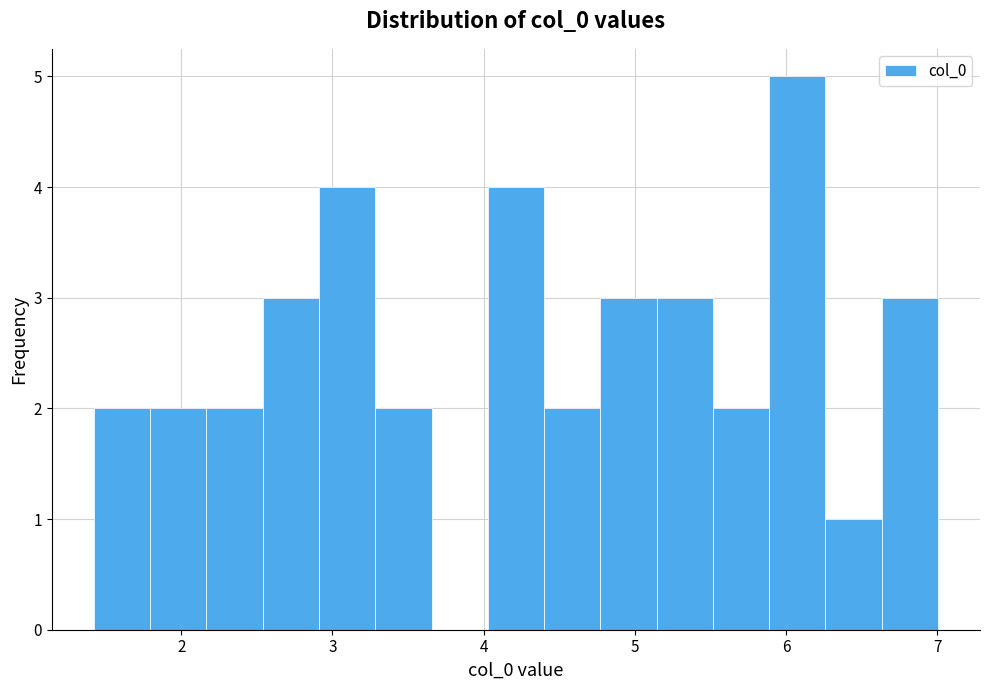

Around what value on the x-axis is the tallest bar? Give the approximate position of its centre, as read against the axis.

6.1